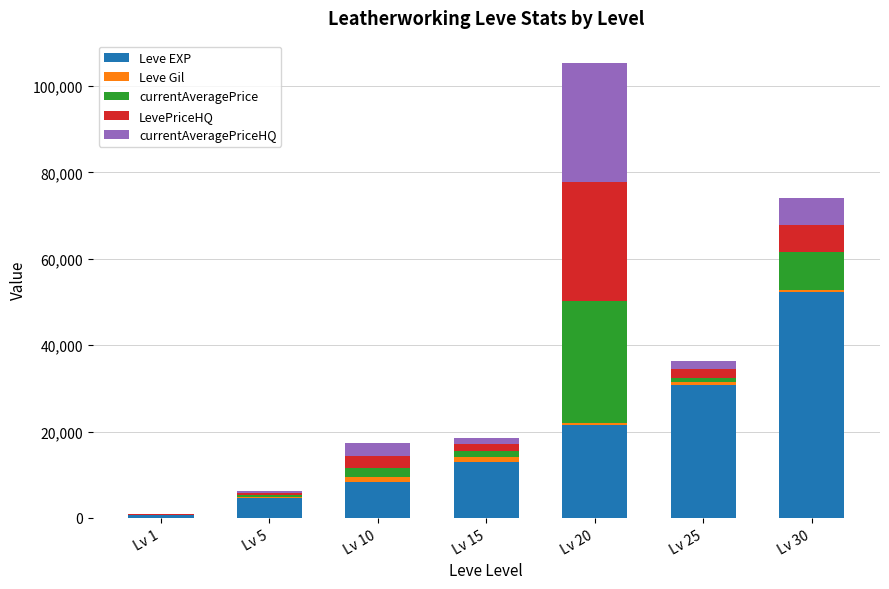

At which category is the sum across all series the highest?

Lv 20